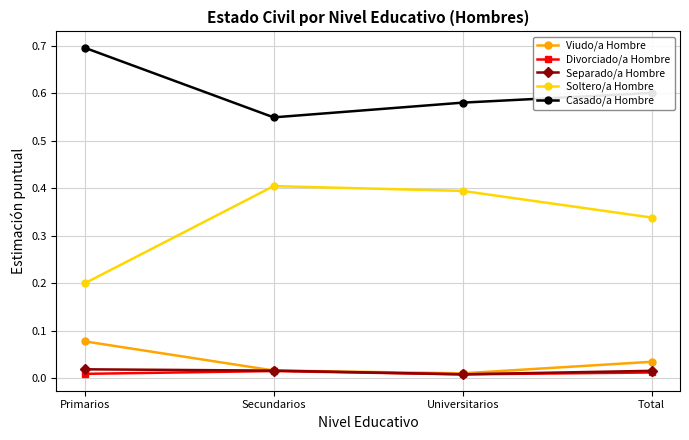

What is the label of the 3rd point from the left?

Universitarios